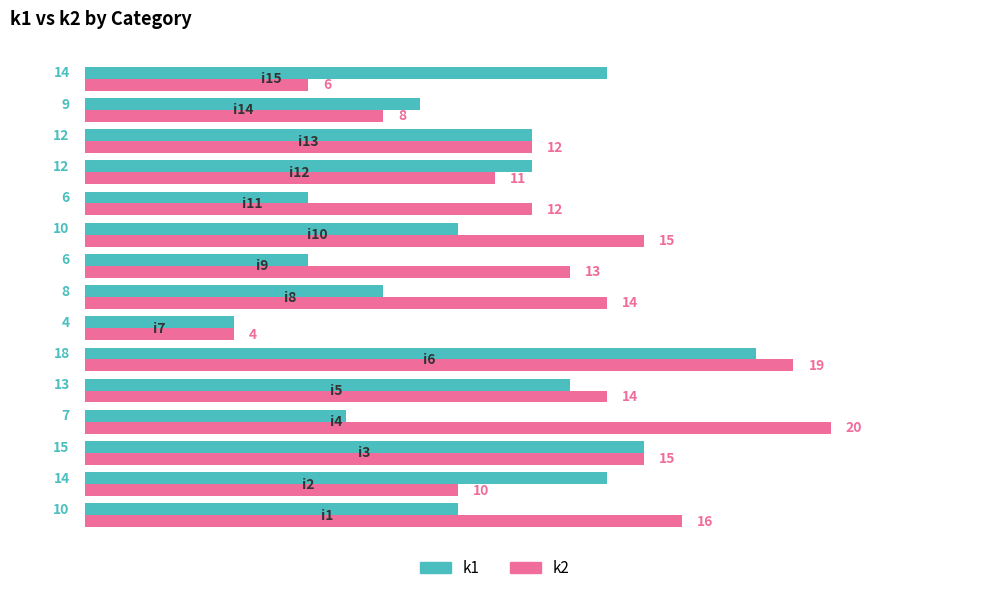

How many data points in k1 are less than 10?

6